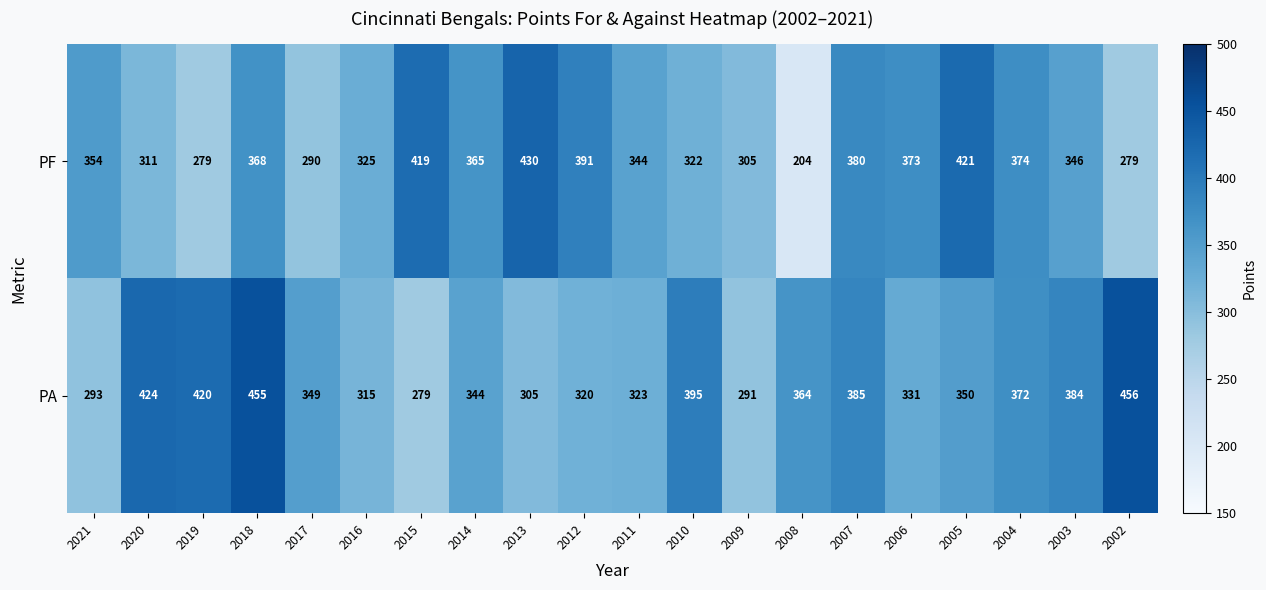

Is it true that PF equals 346 at 2003?

True